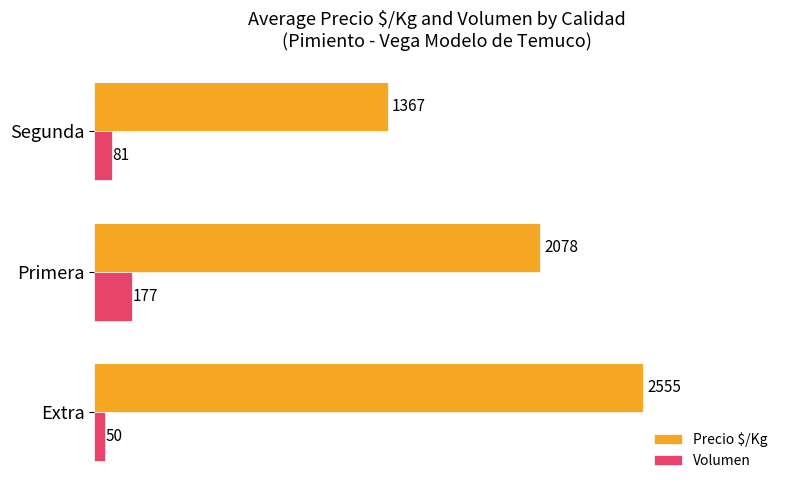

Is the value of Volumen at Primera greater than the value of Precio $/Kg at Primera?

No